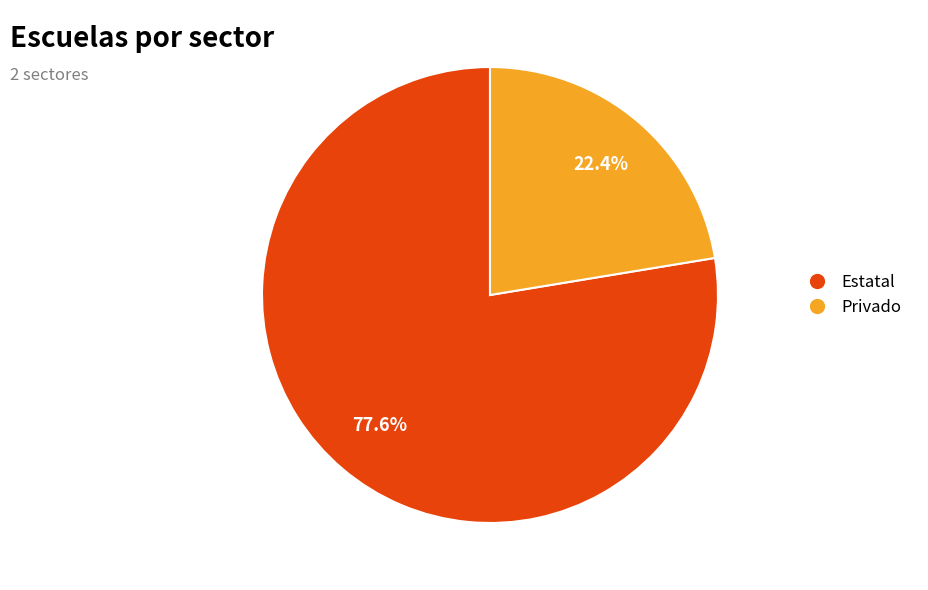

To the nearest percent, what percentage of the pie is Privado?

22%